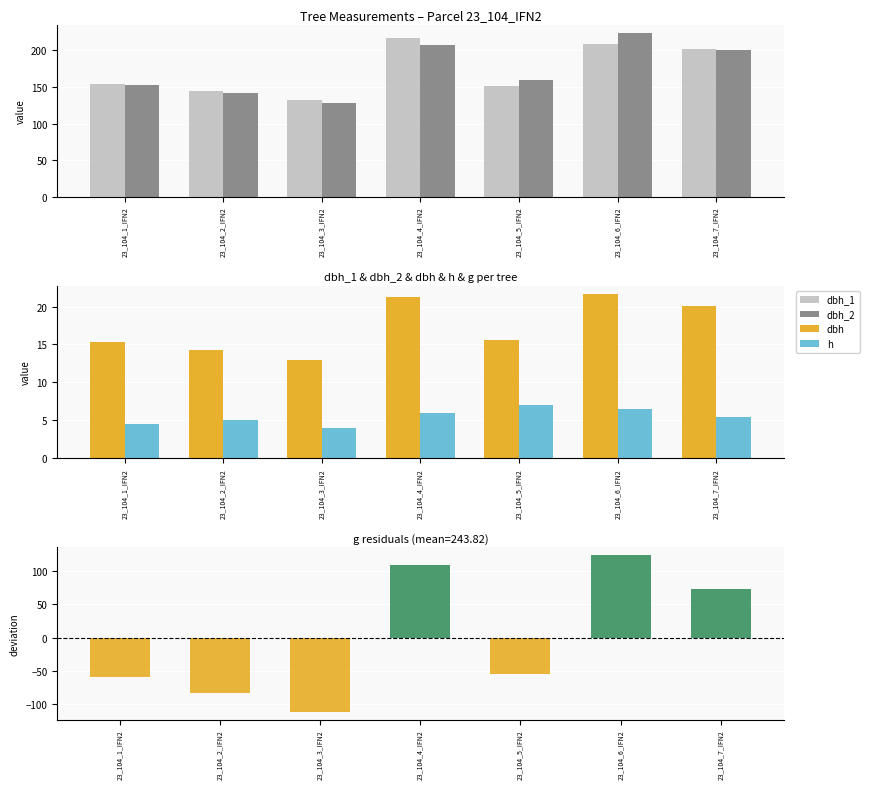

At how many categories does at least one series exceed 153?

5